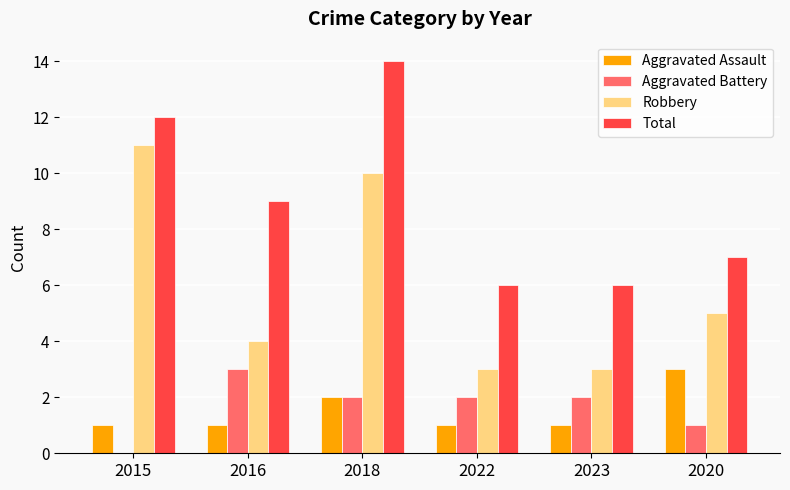

How many groups of bars are there?

6